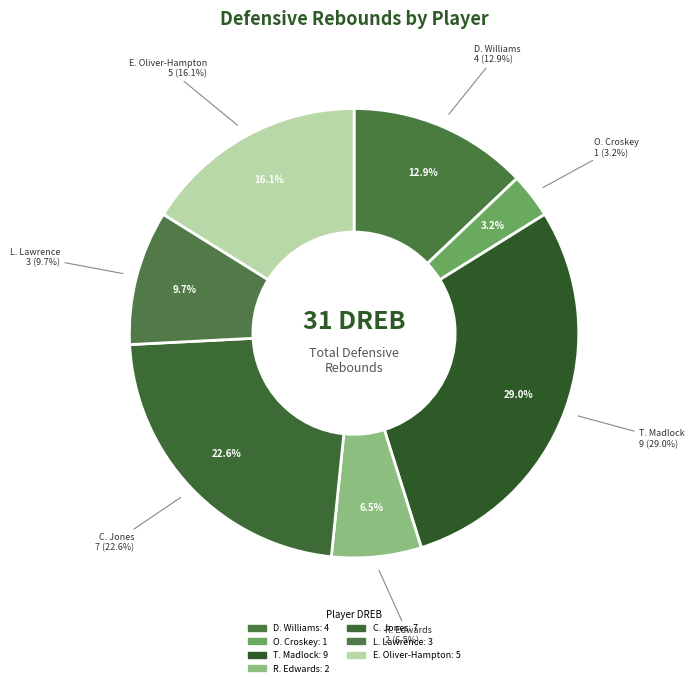

Is it true that D. Williams is 13% of the pie?

True